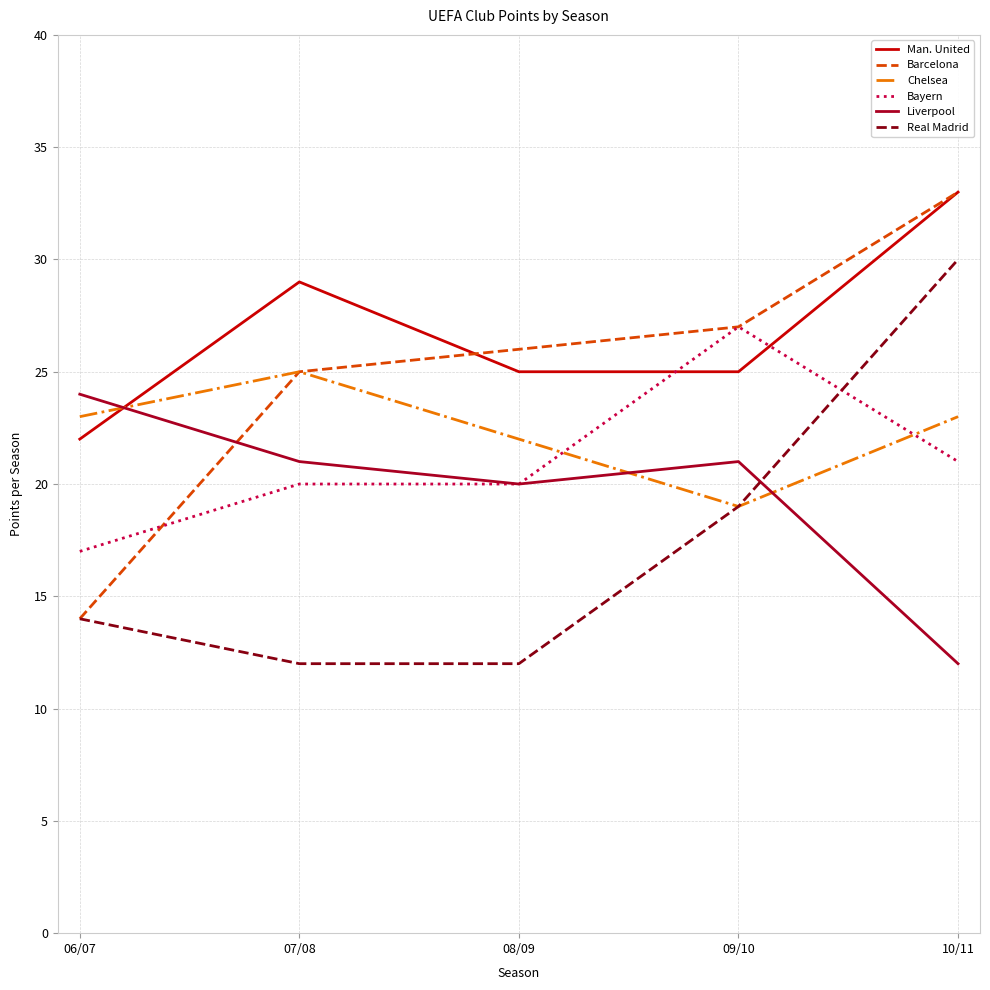

What is the lowest value of the Liverpool series?

12